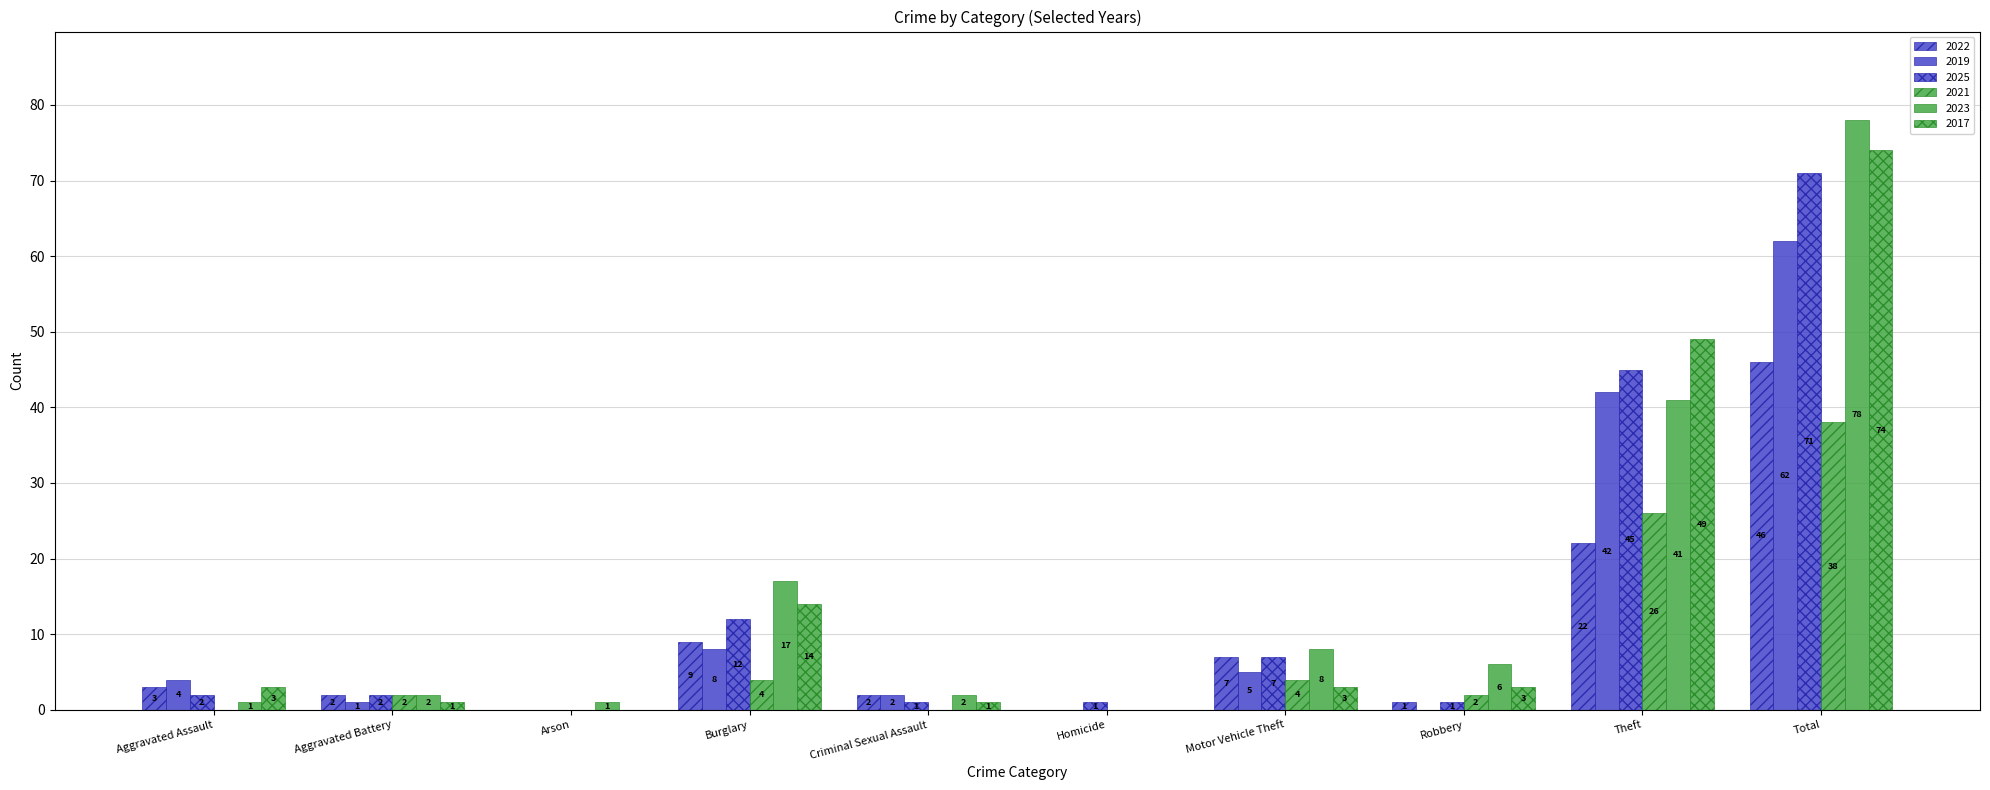

Count the number of categories in the chart.

10